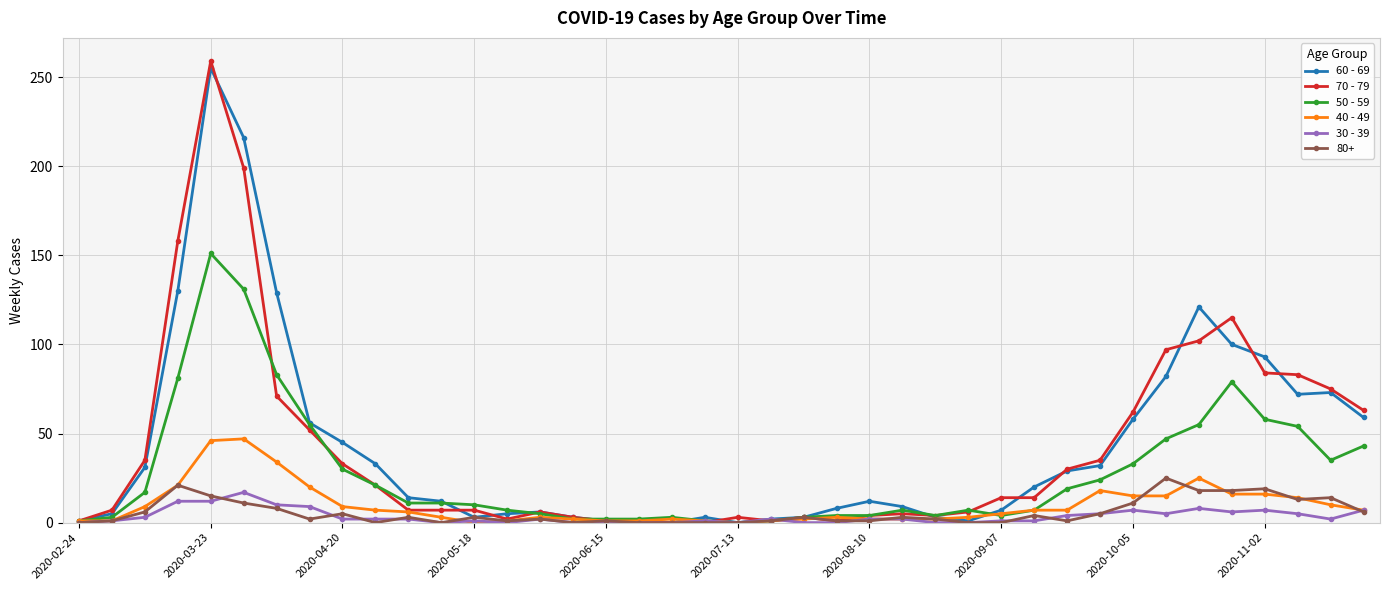

Which series has the widest spread of values?

70 - 79